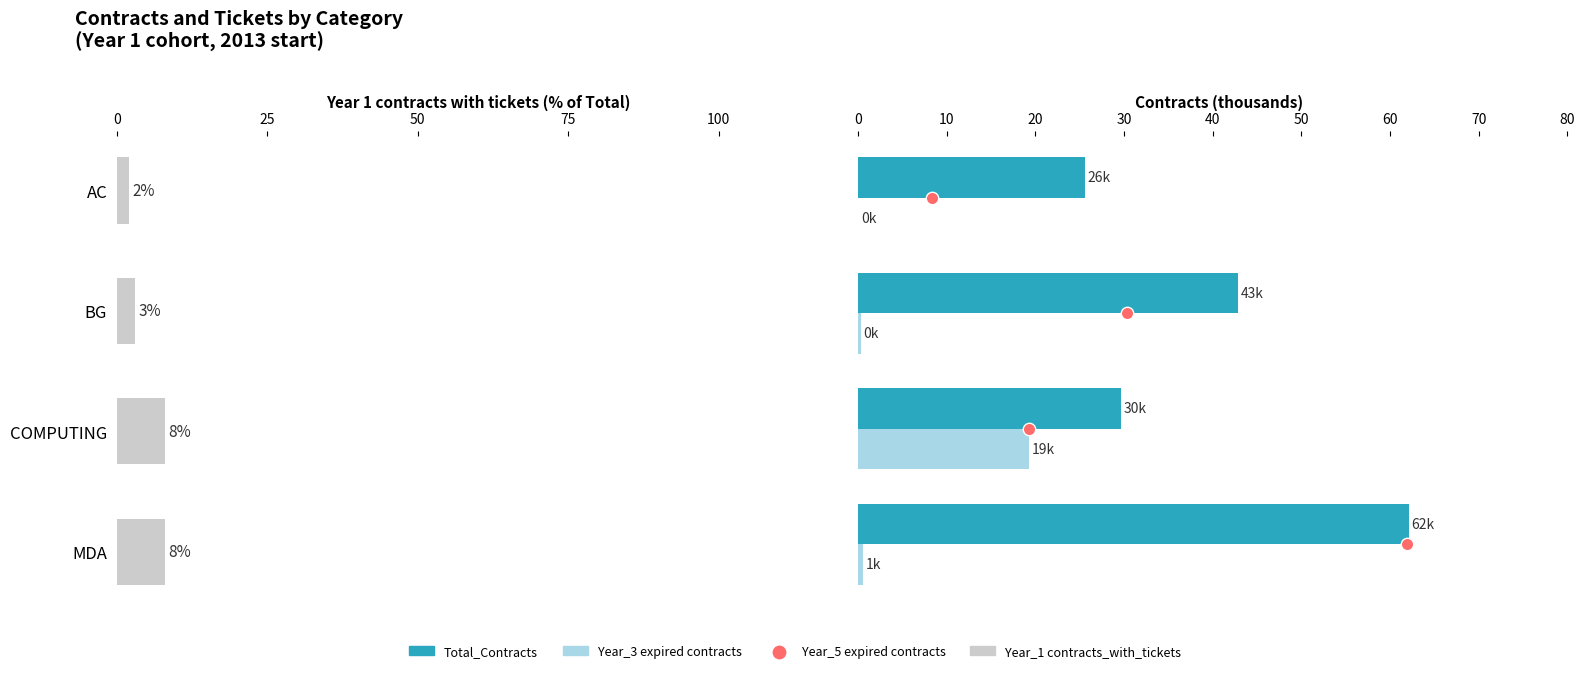

At how many categories does at least one series exceed 50?

1